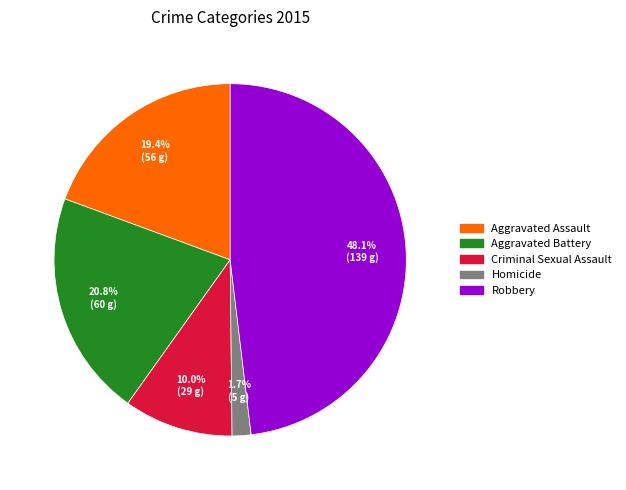

Does Robbery represent more than half of the total?

No